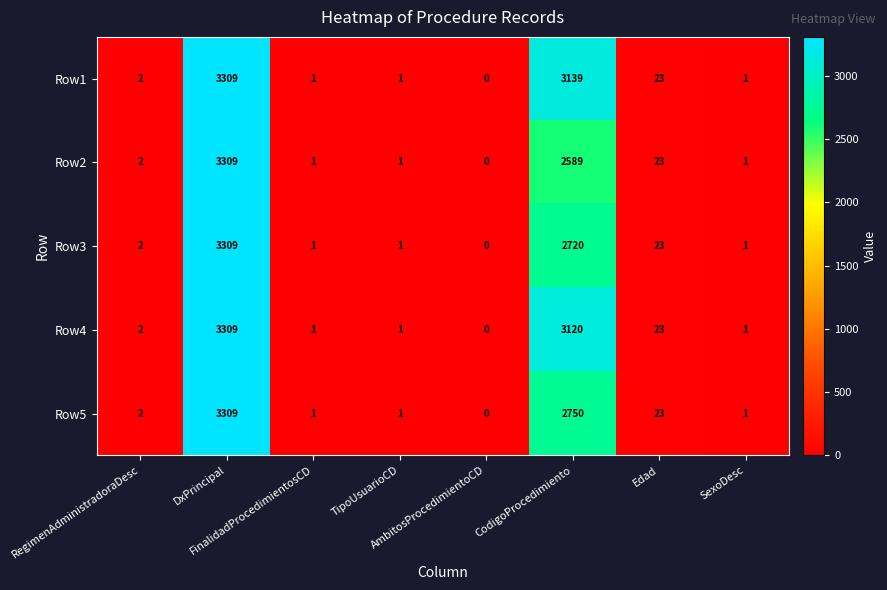

What is the maximum value for Row4?

3309